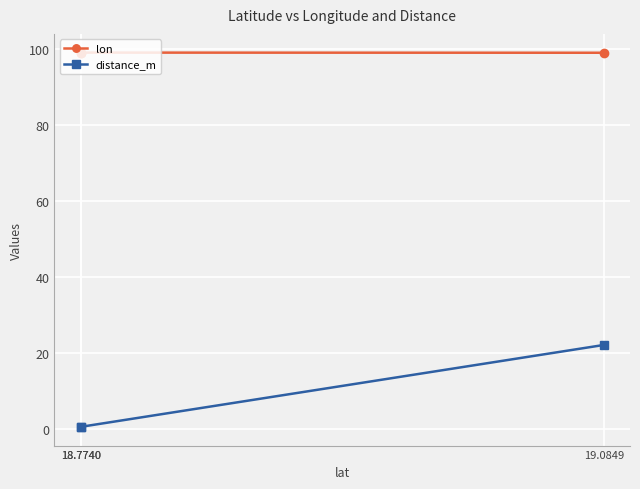

True or false: distance_m has a value of 7.0 at 19.0849.

False